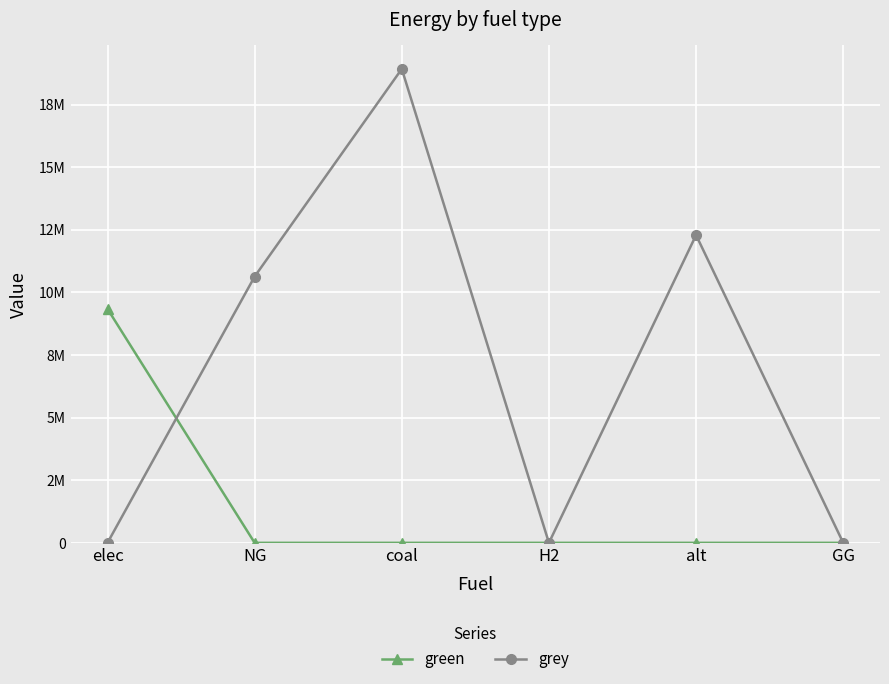

Does the chart have visible grid lines?

Yes